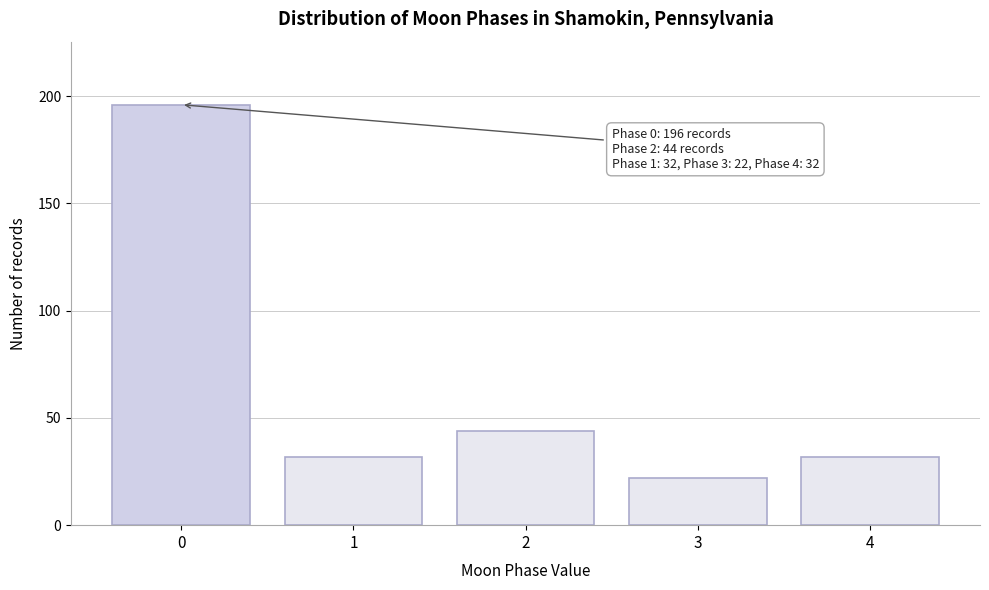

Reading left to right, what are all the values shown in this chart?

196	32	44	22	32